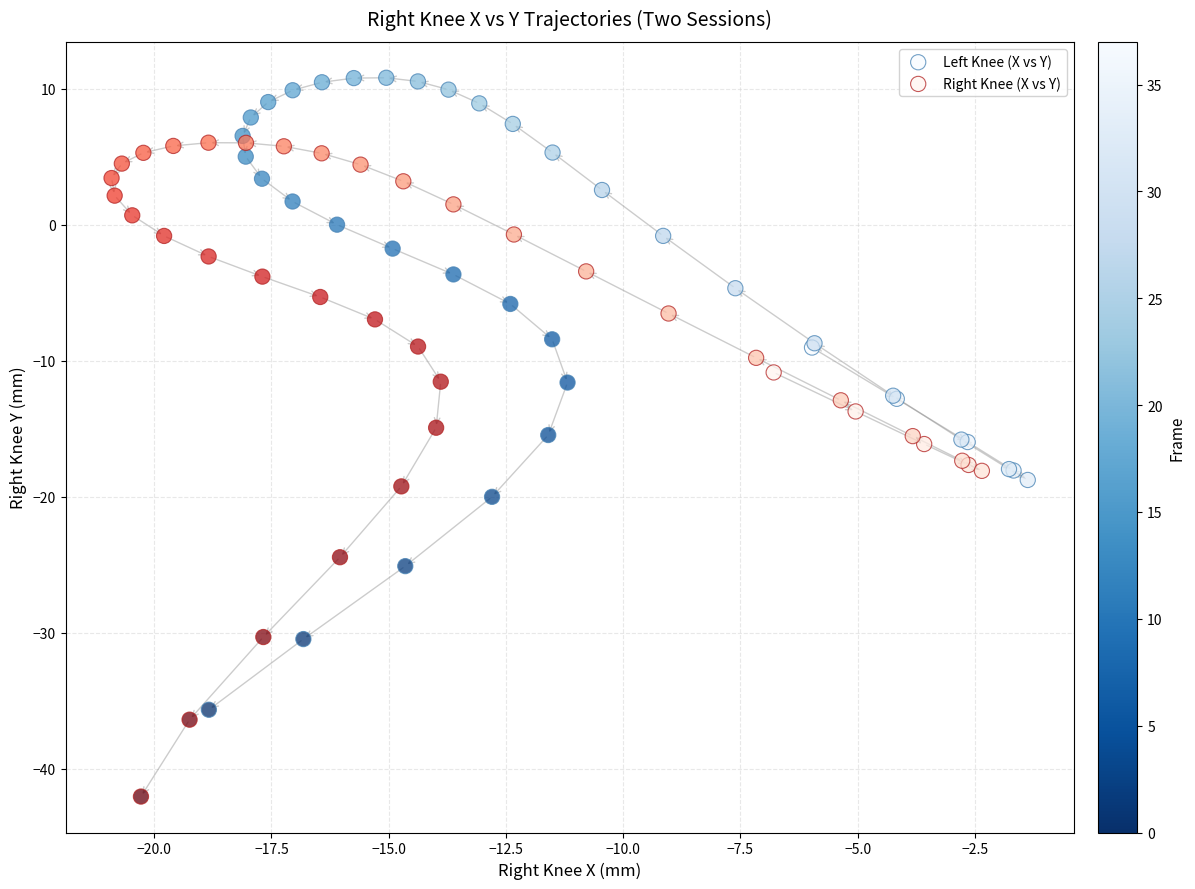

Which series reaches the maximum Y coordinate?

Left Knee (X vs Y)